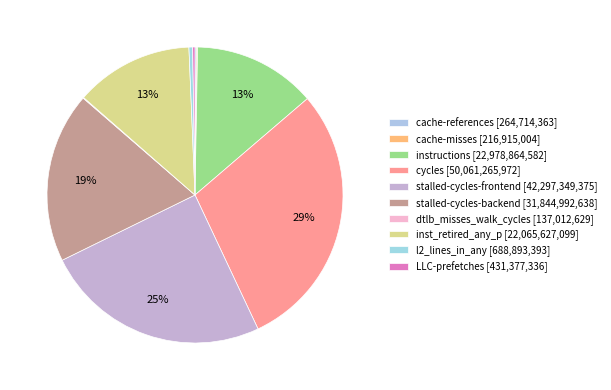

The inst_retired_any_p slice represents 18% of the pie. True or false?

False